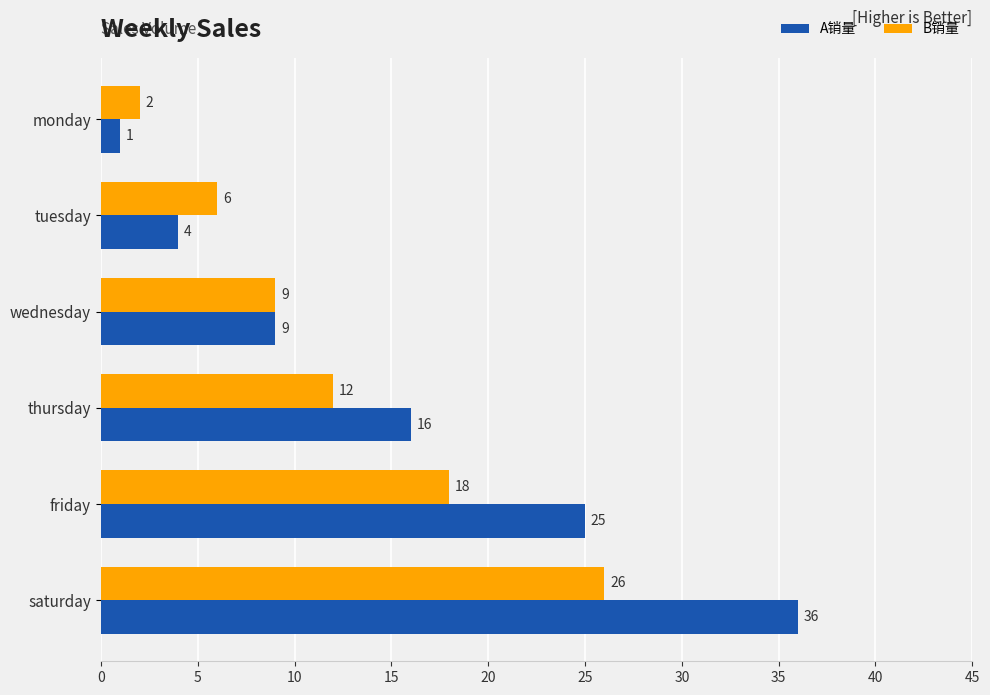

What is the difference between the B销量 values at tuesday and friday?

12